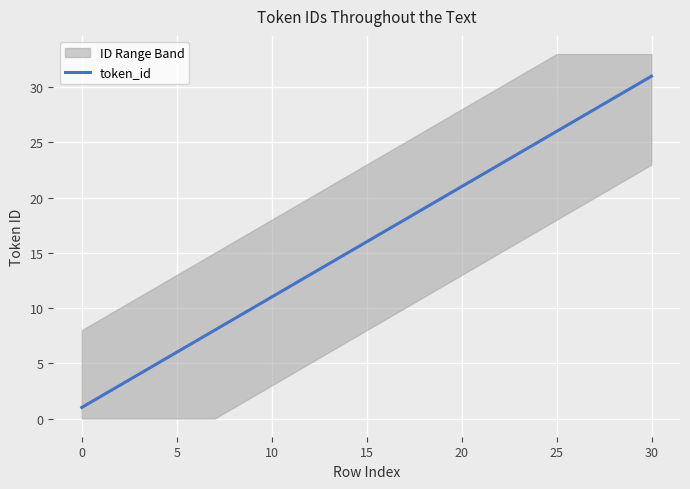

What value does the data have at 22?

23